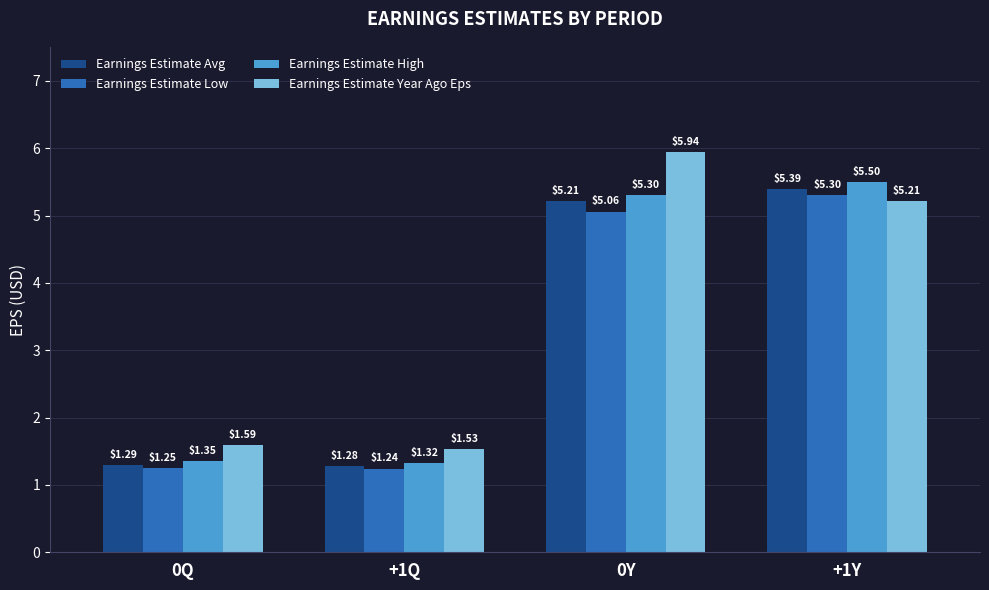

Rank the series by their maximum value, from highest to lowest.

Earnings Estimate Year Ago Eps, Earnings Estimate High, Earnings Estimate Avg, Earnings Estimate Low